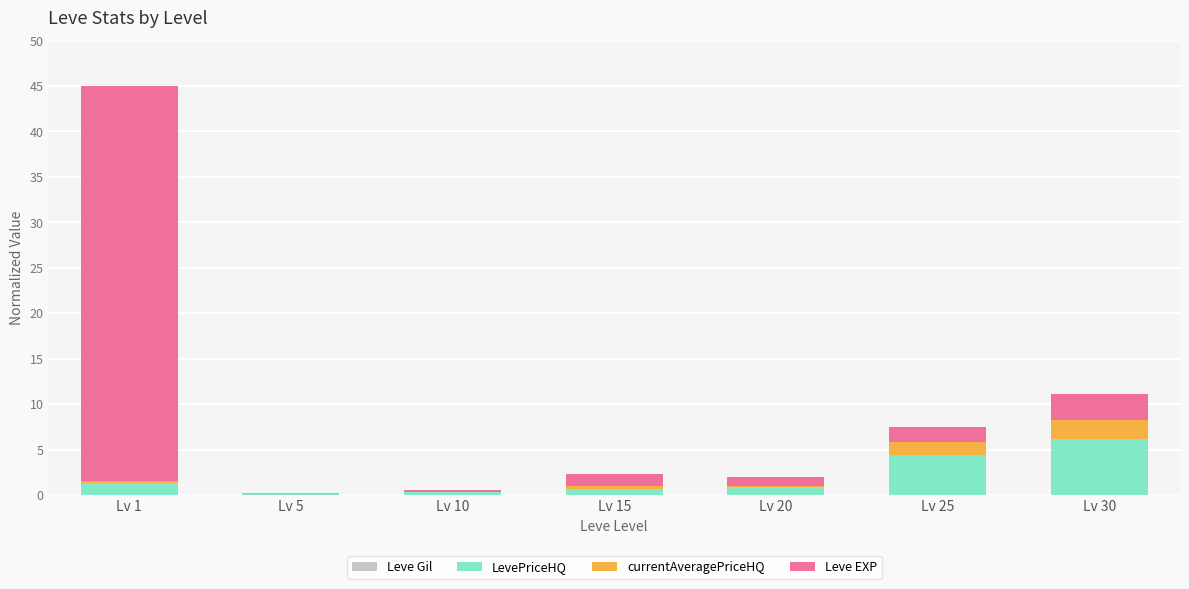

At which category is the sum across all series the highest?

Lv 1